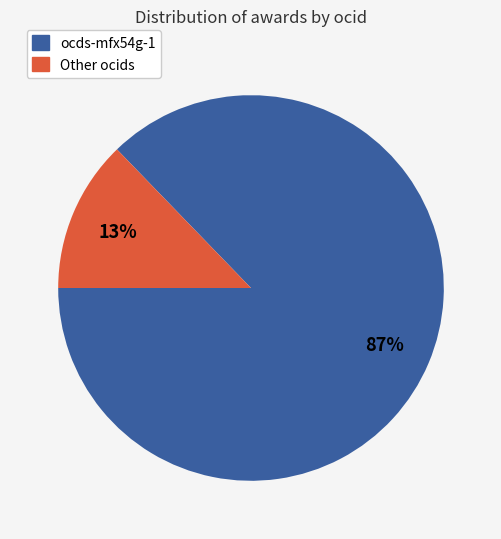

To the nearest percent, what is the average slice percentage?

50%